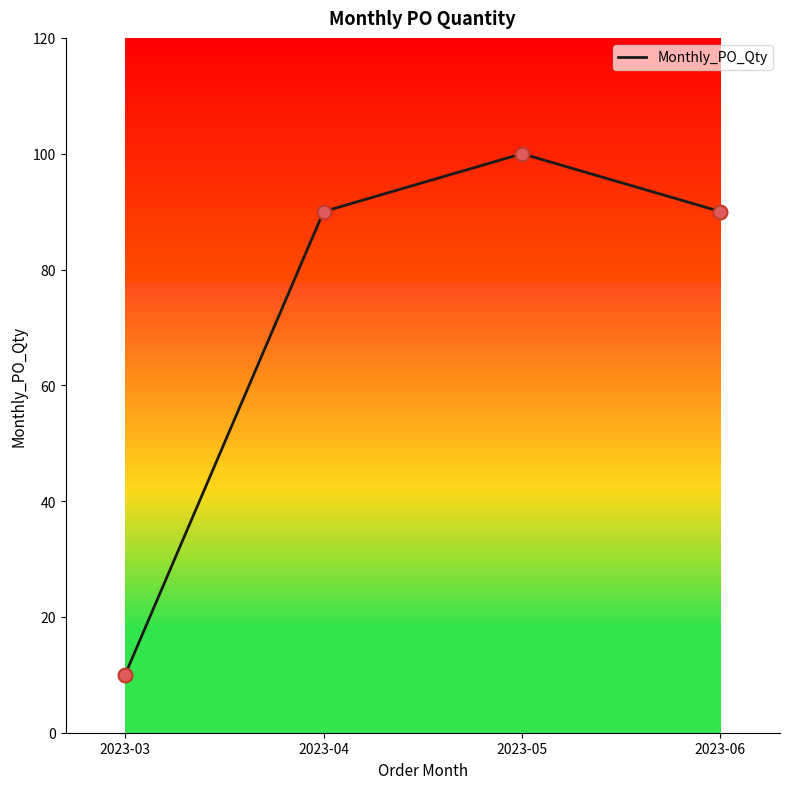

What is the change in value from 2023-03 to 2023-04?

+80